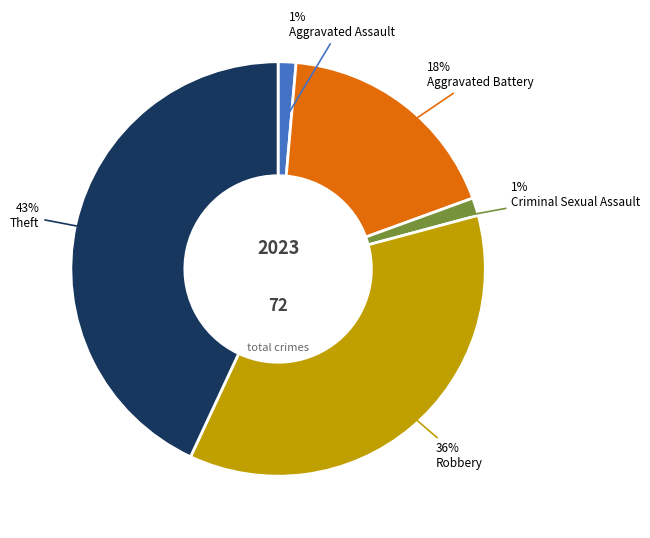

To the nearest percent, what percentage of the pie is Theft?

43%